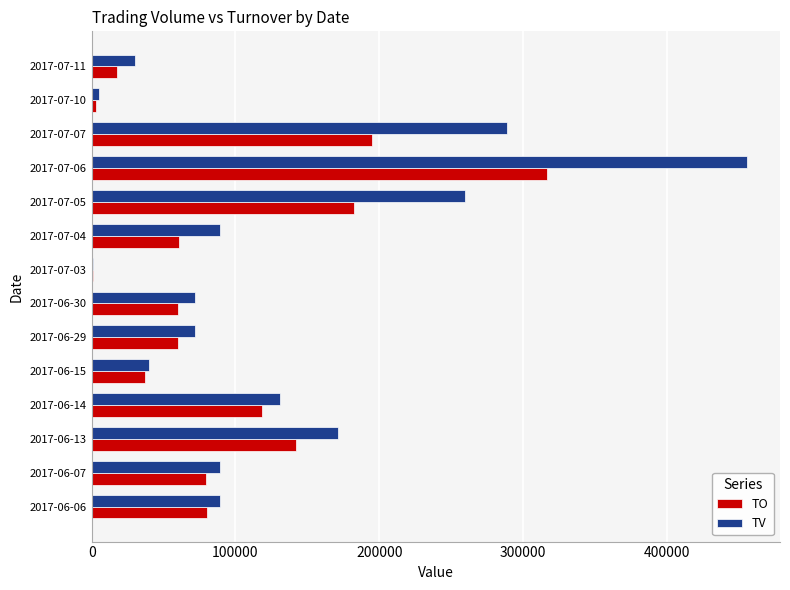

What is the maximum value for TO?

316610